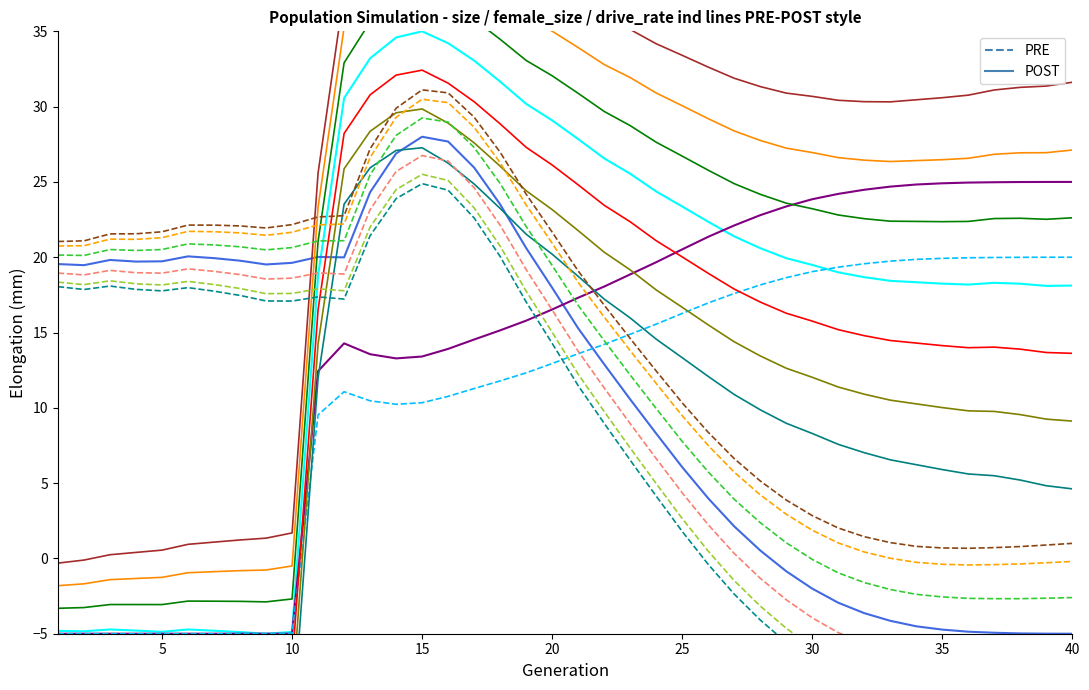

How many interior local valleys does the female_size series have?

4